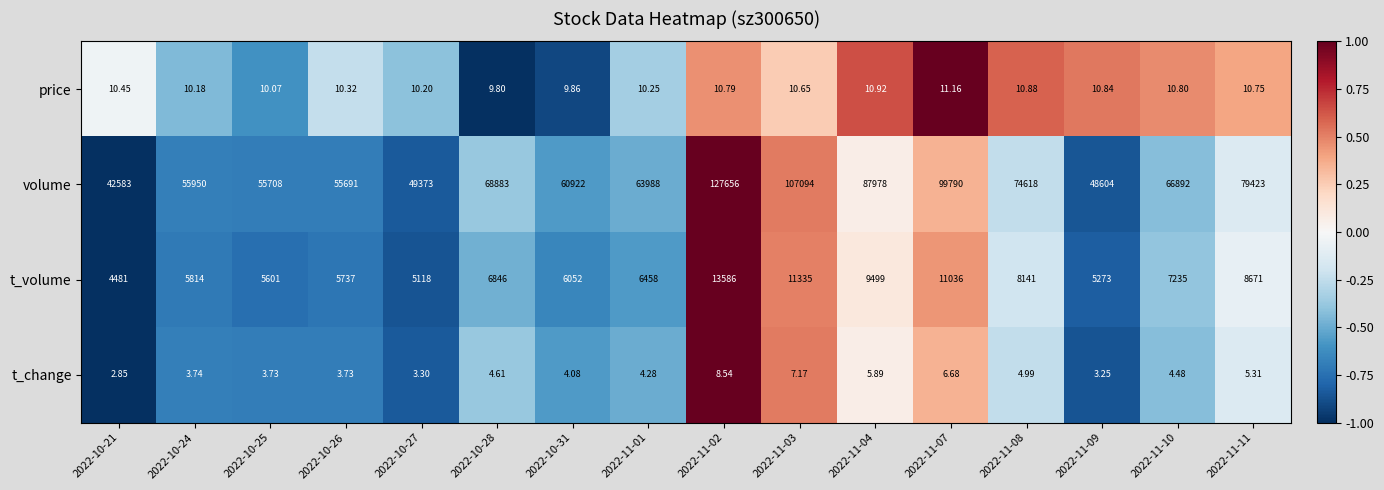

What is the spread (max minus min) of values at 2022-11-01?

63983.7